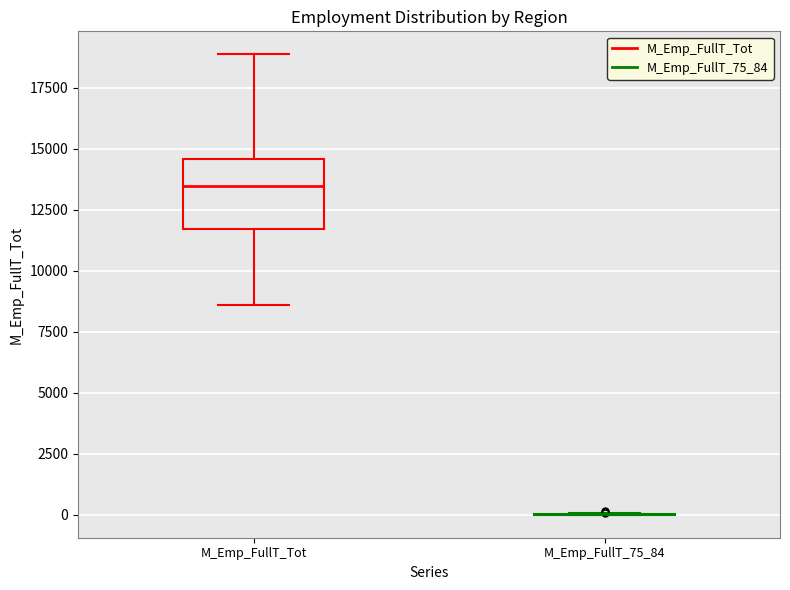

Reading left to right, transcribe this box plot: for each box, give where its median line is, the range the box spans, and where its two whiskers end, as read against the y-axis. The values are not printed on the chart, so give them approximately, as read against the axis.

M_Emp_FullT_Tot: median 13500, box 11500 to 14500, whiskers 8500 to 19000
M_Emp_FullT_75_84: box collapsed to a line at 0, whiskers 0 to 0